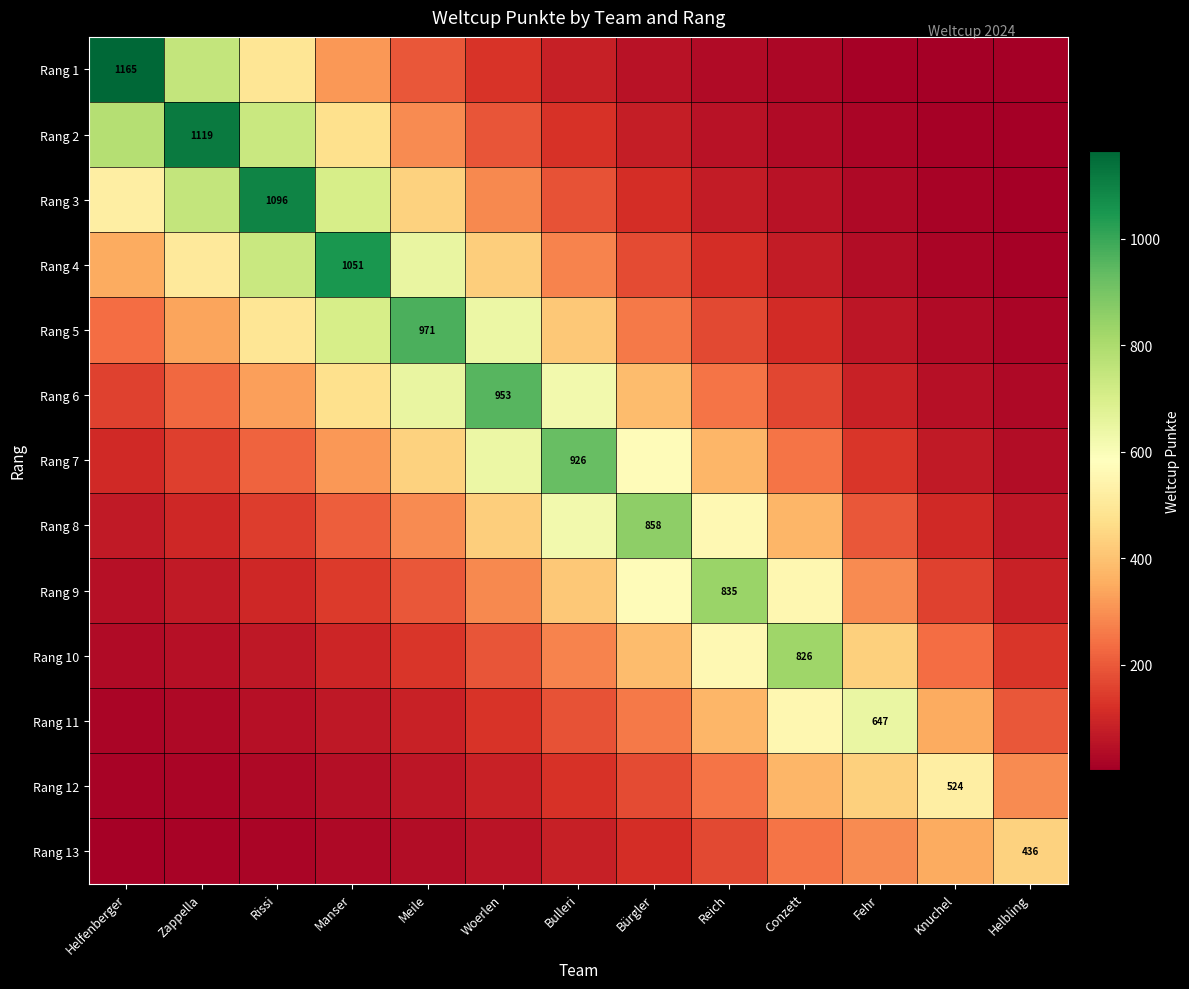

Count the number of categories in the chart.

13